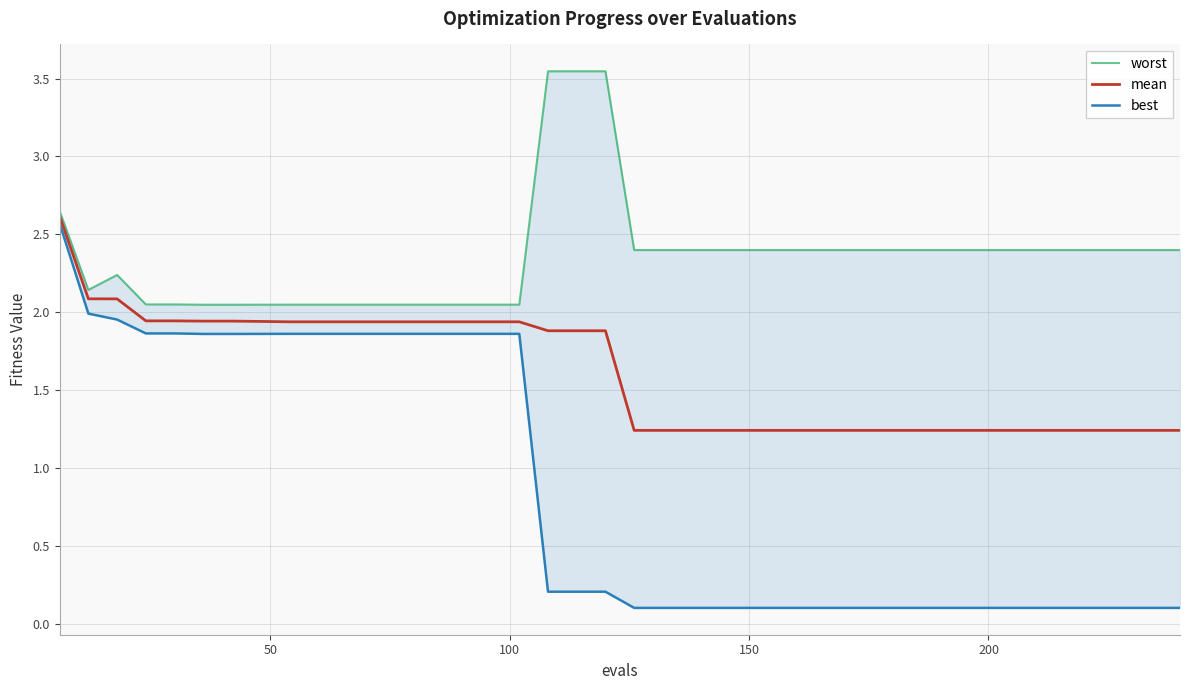

What is the maximum value for mean?

2.6